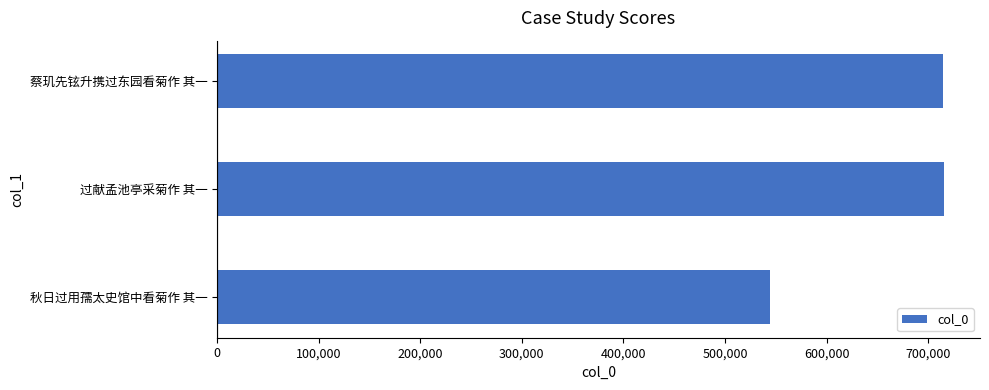

Does the chart contain stacked bars?

No